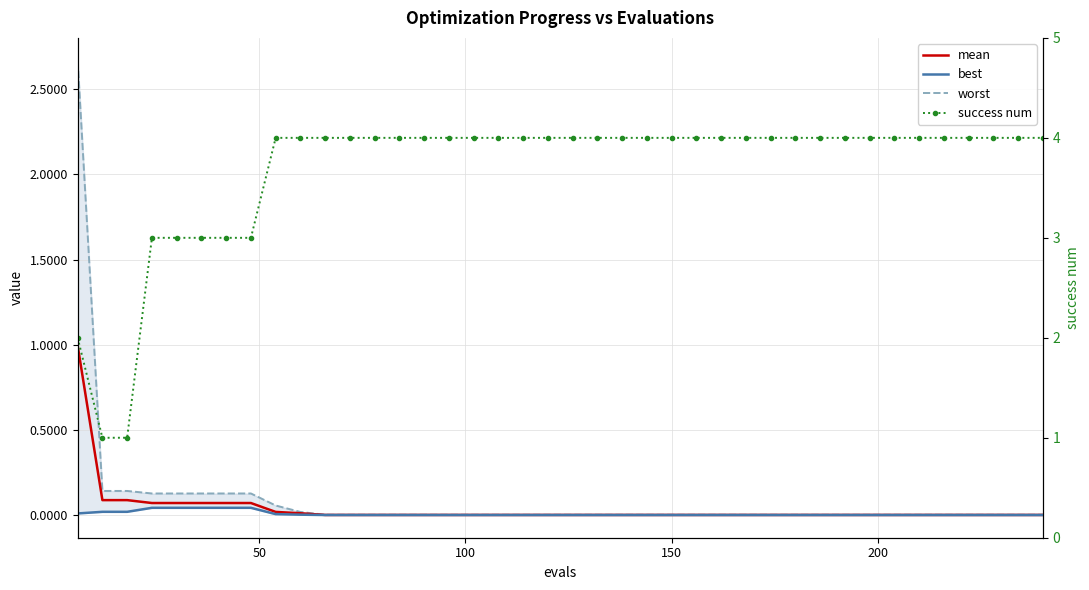

List the series in order of their peak value, lowest first.

best, mean, worst, success num